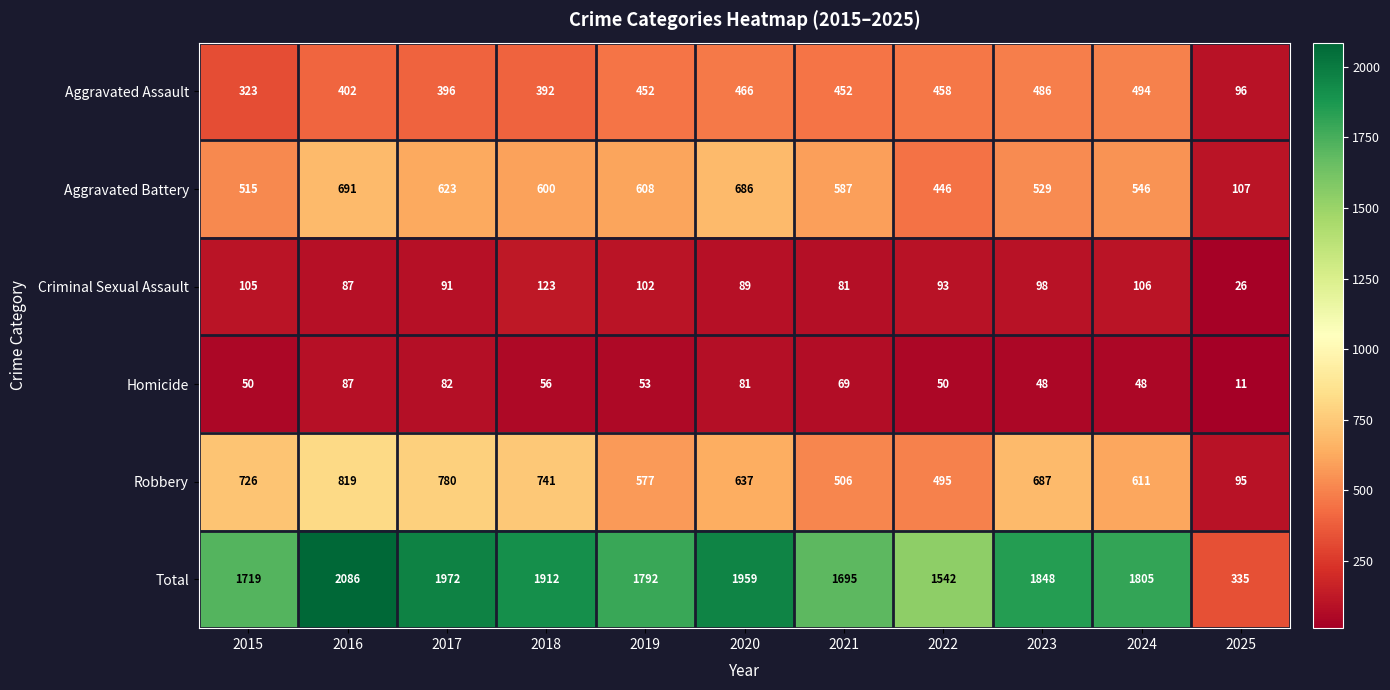

What is the difference between the second highest and second lowest values in the Criminal Sexual Assault series?

25